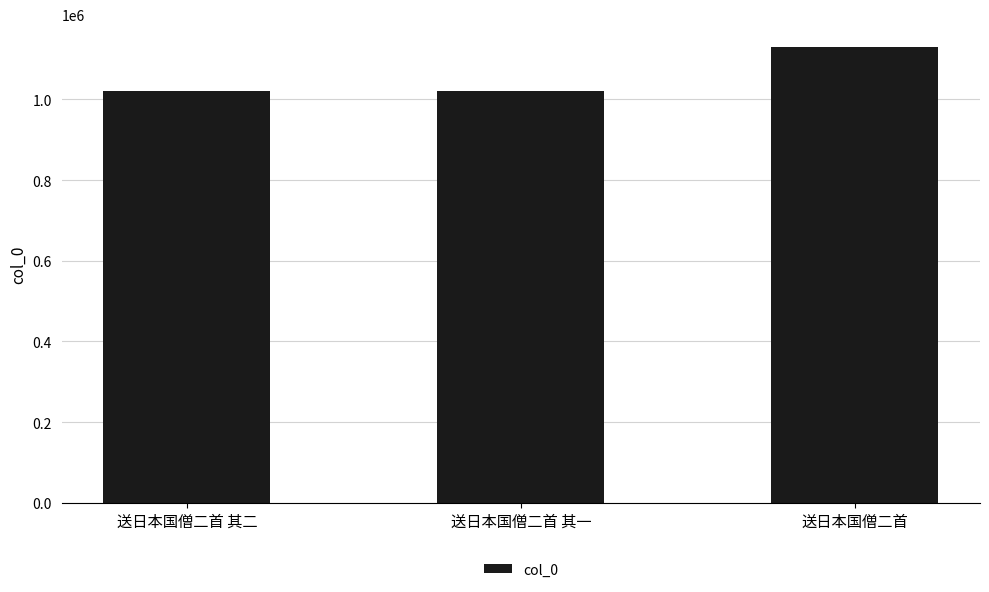

True or false: the data shows 1800160 at 送日本国僧二首 其二.

False